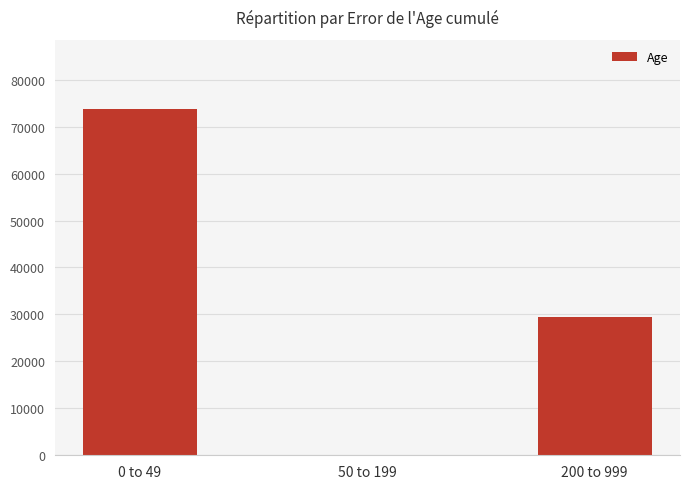

How many values are between 0 and 73751?

3